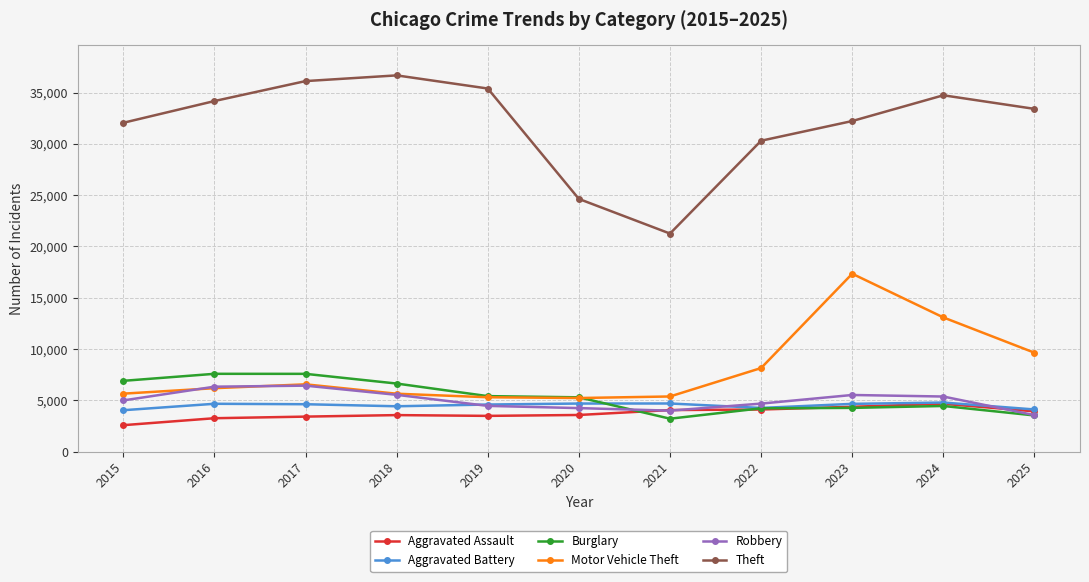

True or false: Theft and Robbery cross at least once.

False